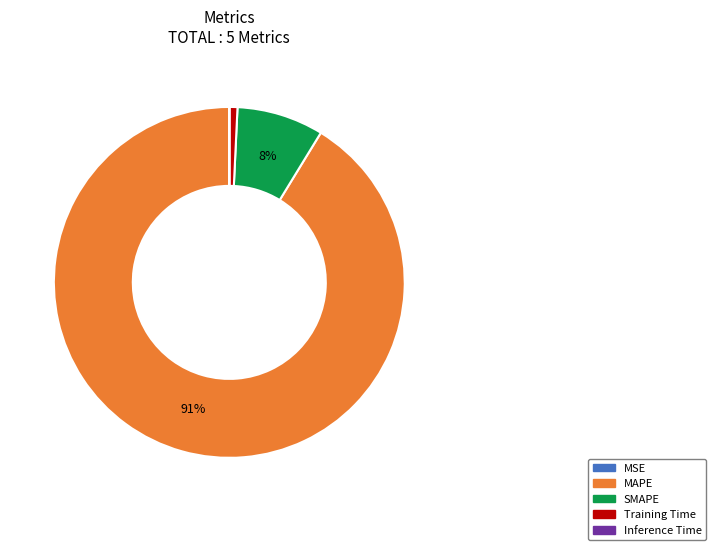

Is there a majority slice in this chart?

Yes